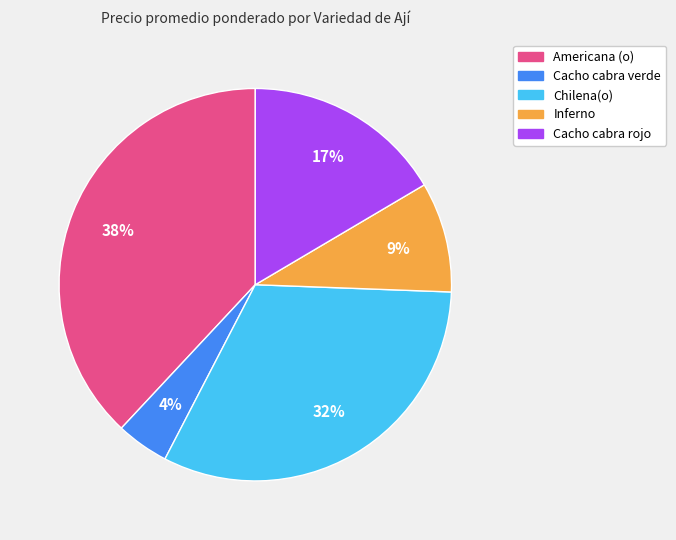

How many segments does this pie chart have?

5